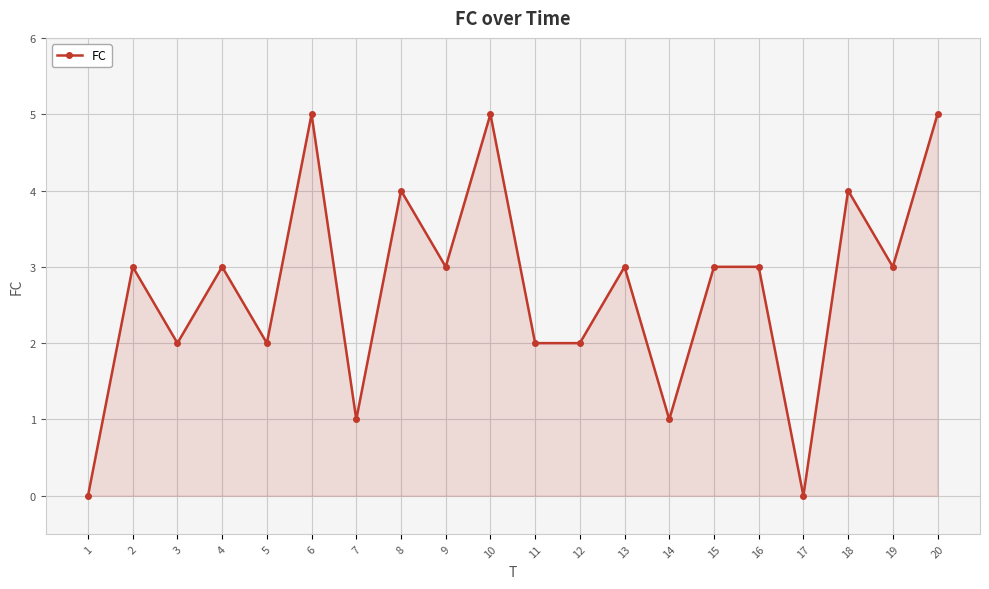

What is the average value?

3